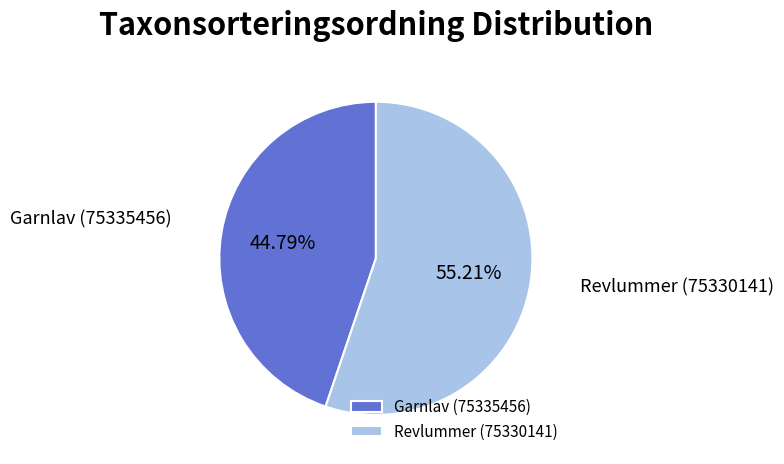

What percentage do Revlummer (75330141) and Garnlav (75335456) together represent?

100.0%